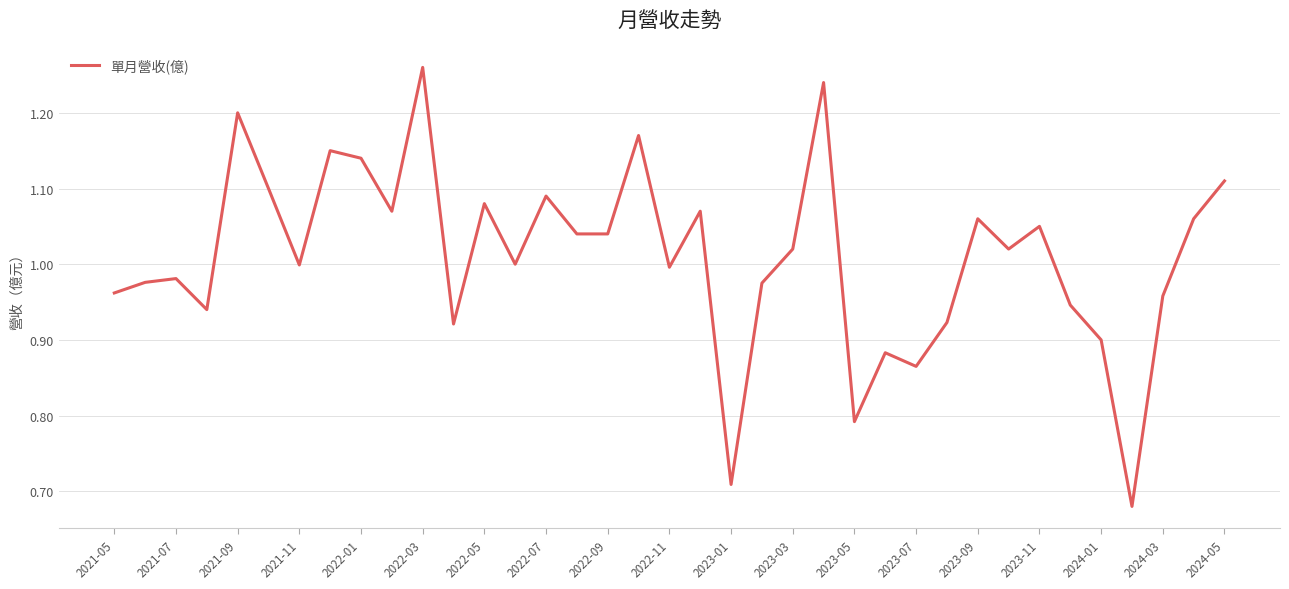

What is the difference between the maximum and minimum values?

0.6